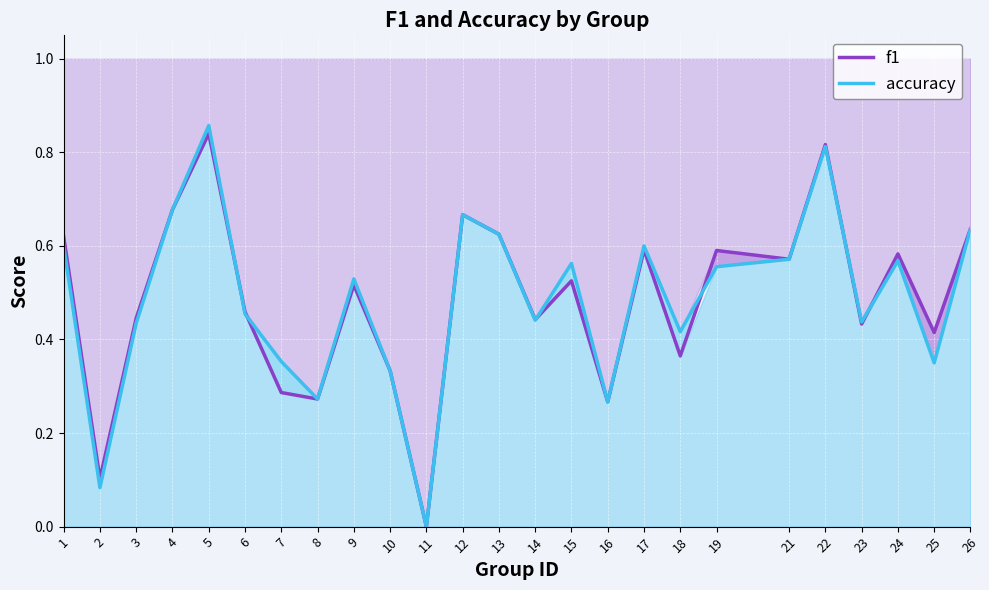

How many values in the f1 series exceed 0?

24